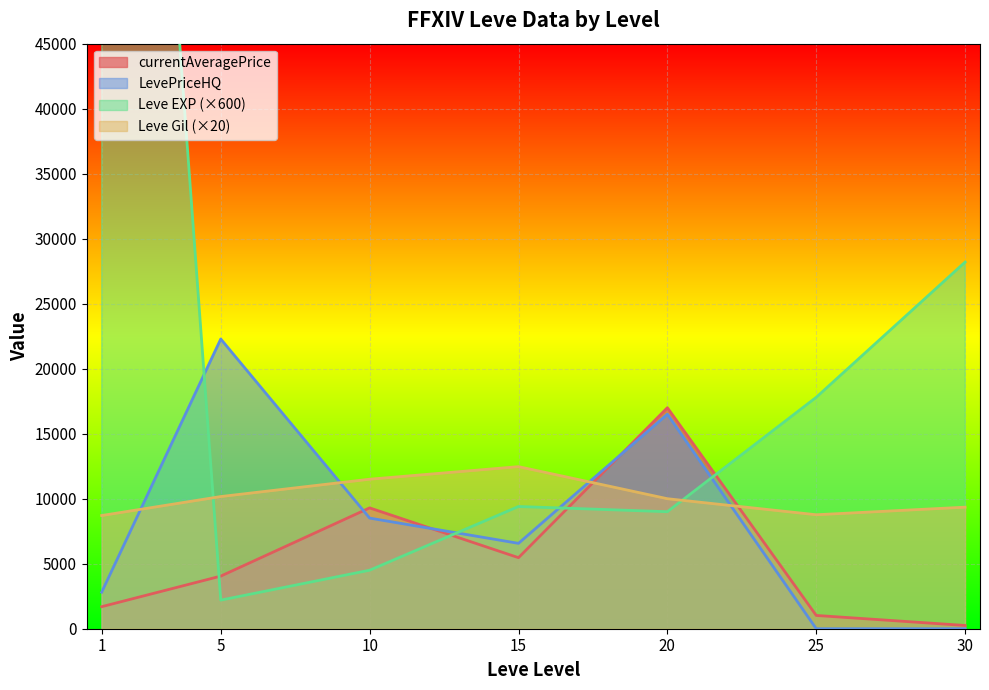

The value of LevePriceHQ at 20 is 16500.0. True or false?

True